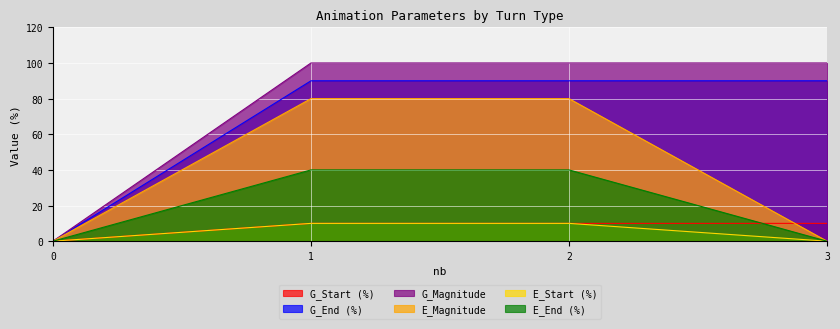

What is the total value across all series at 2?

330